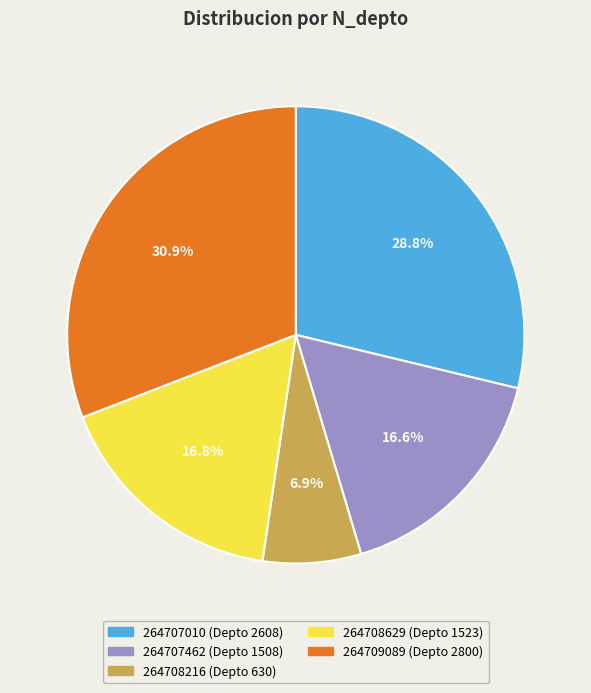

What is the total percentage of 264708629 and 264709089?

47.7%